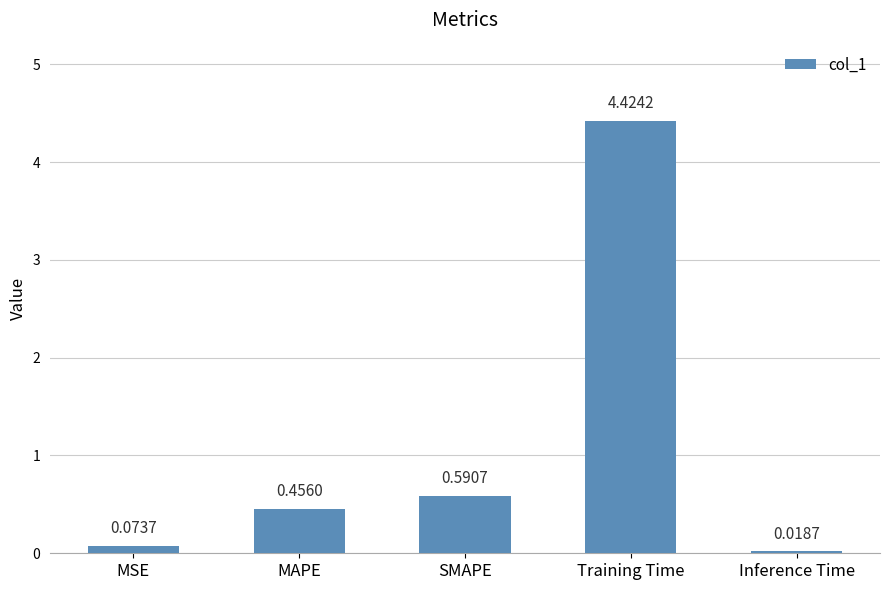

Rank the categories by value from highest to lowest.

Training Time, SMAPE, MAPE, MSE, Inference Time